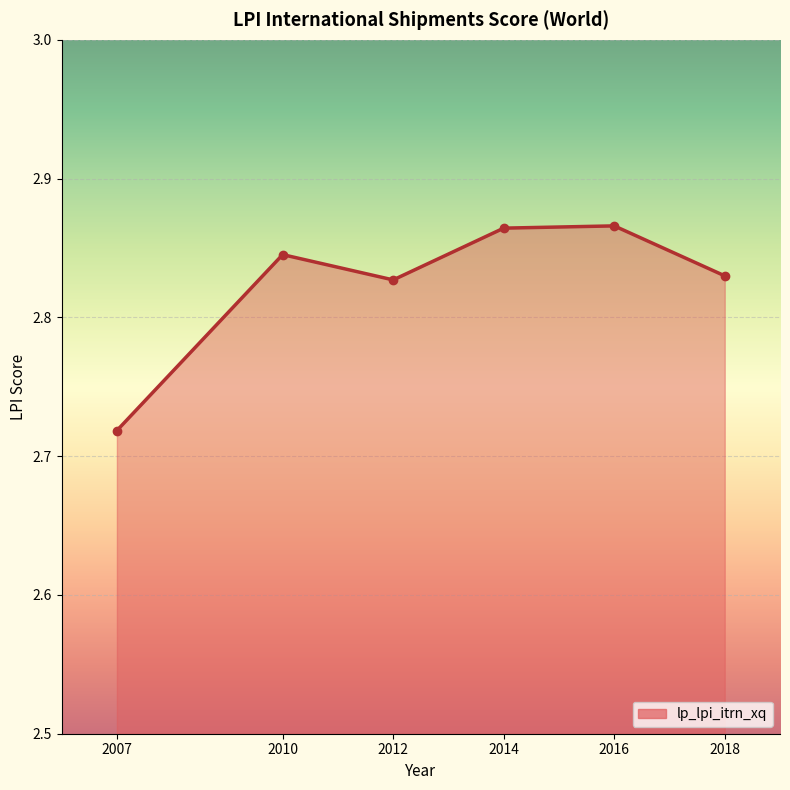

At which label is the value closest to 2?

2007